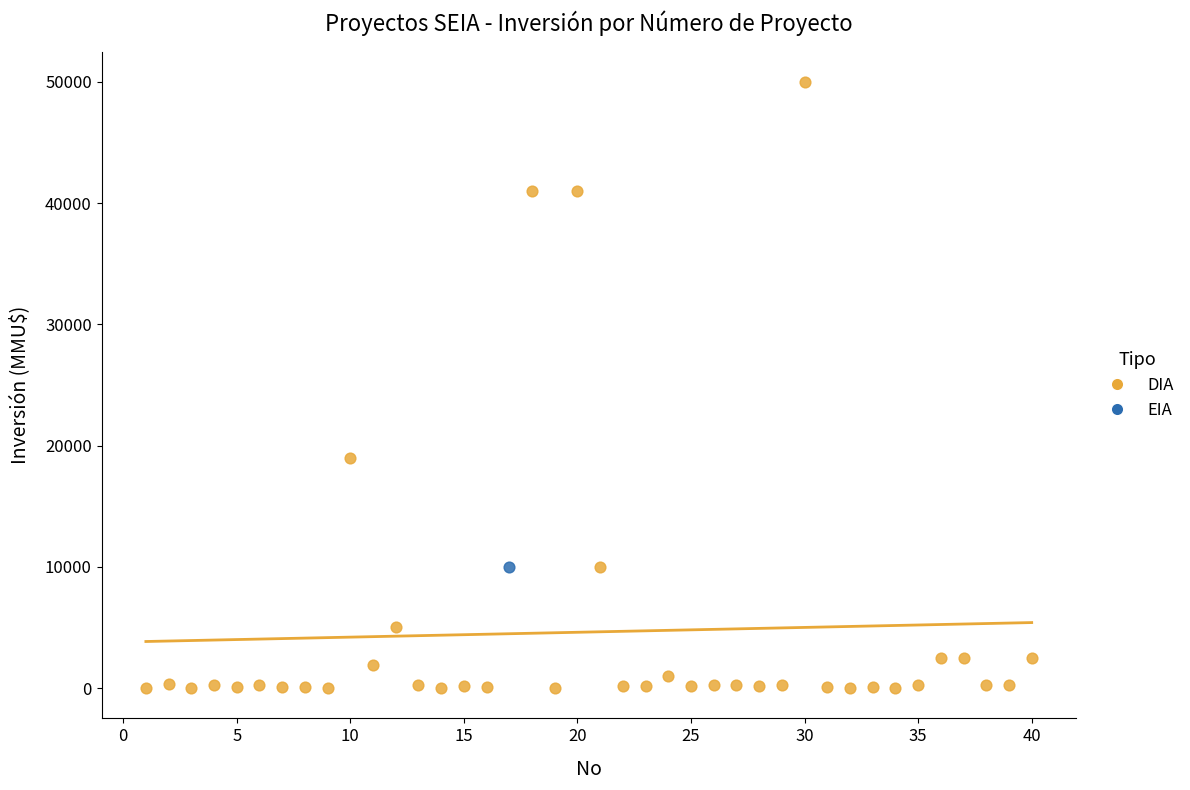

What are all the series names shown in the legend?

DIA, EIA